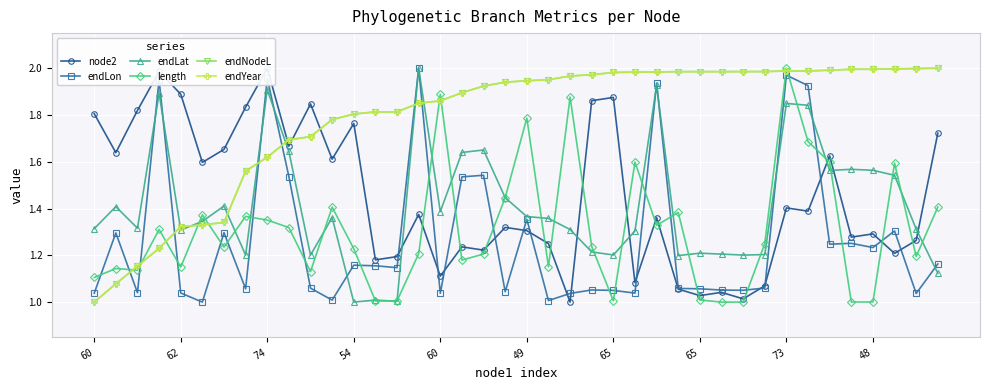

Where is node2 nearest to the value 1?

22